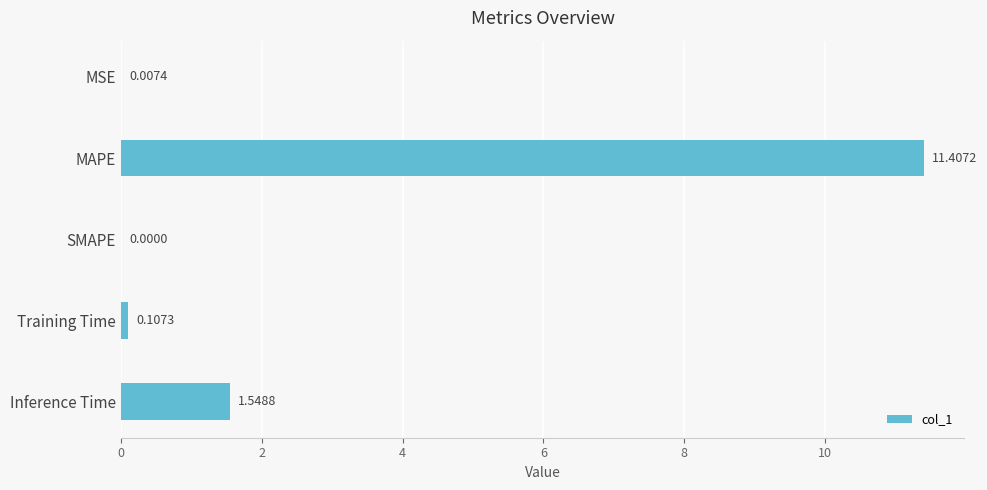

At which label is the value closest to 5?

Inference Time